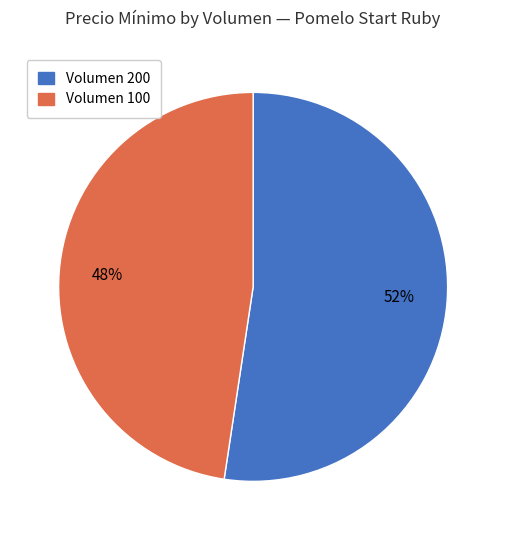

Is there any slice that represents more than half of the pie?

Yes